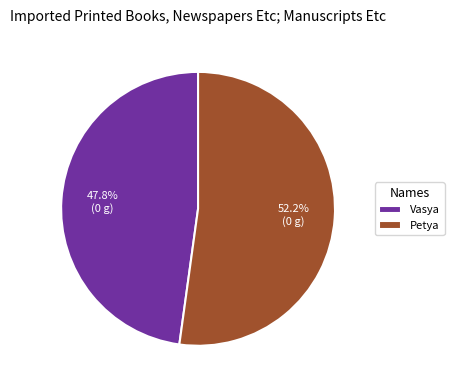

What is the largest slice in the pie chart?

Petya